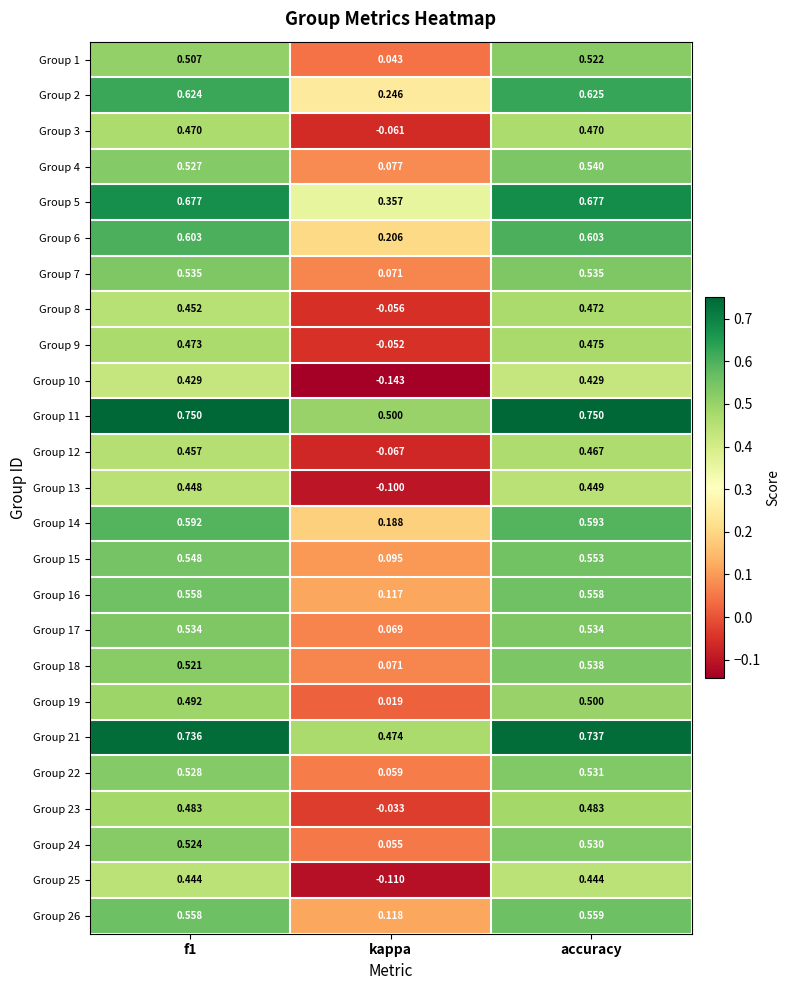

Where is Group 13 nearest to the value 0?

kappa